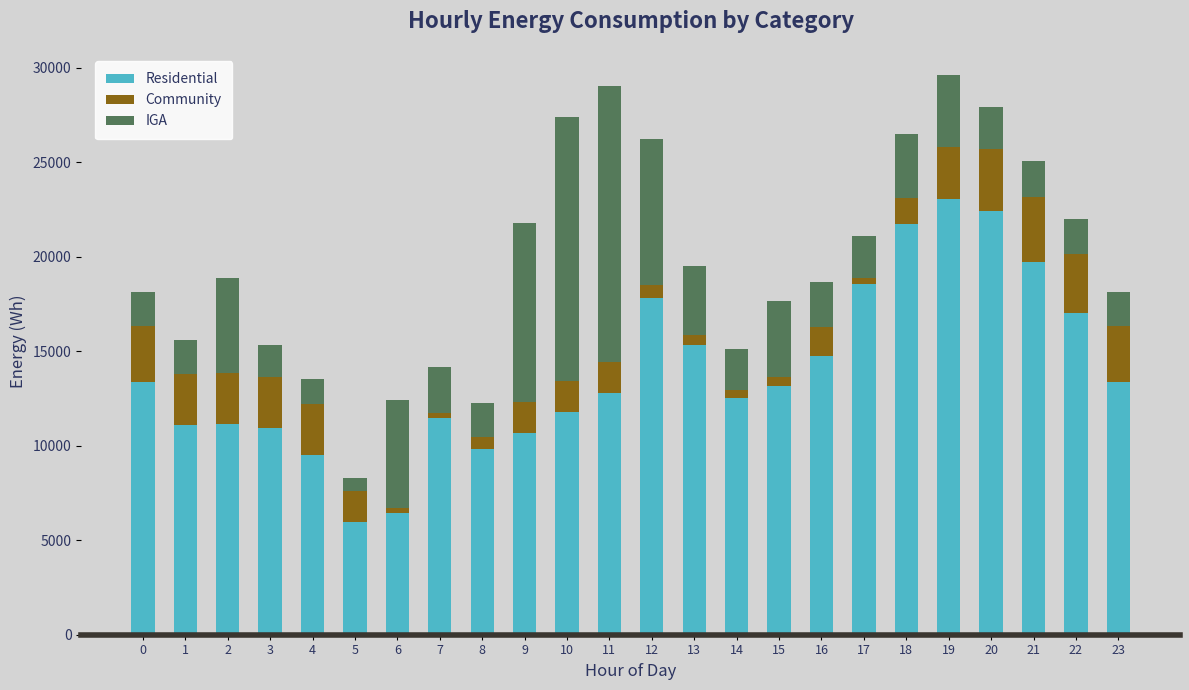

What is the total value across all series at 9?

21760.2